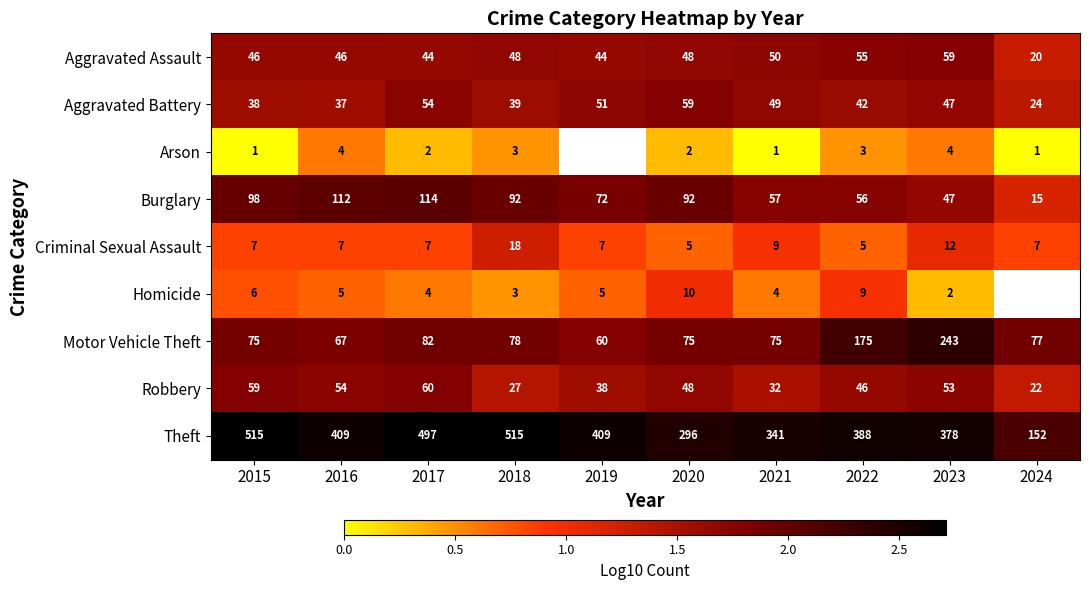

Is the value of Robbery at 2021 greater than the value of Criminal Sexual Assault at 2018?

Yes